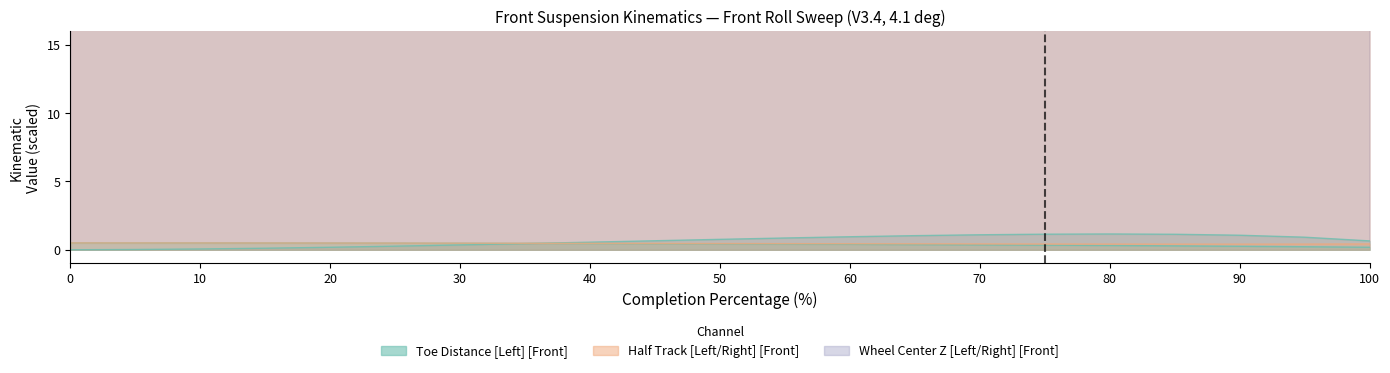

True or false: Half Track Right Front and Half Track Left Front cross at least once.

True